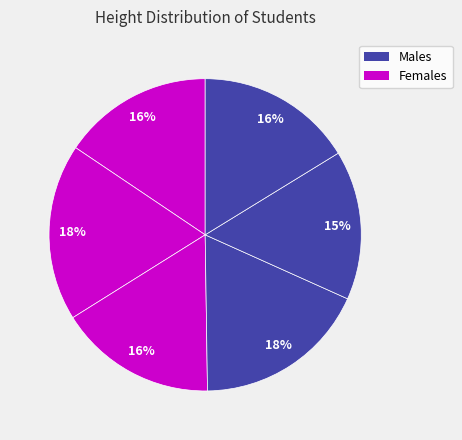

How many segments does this pie chart have?

6